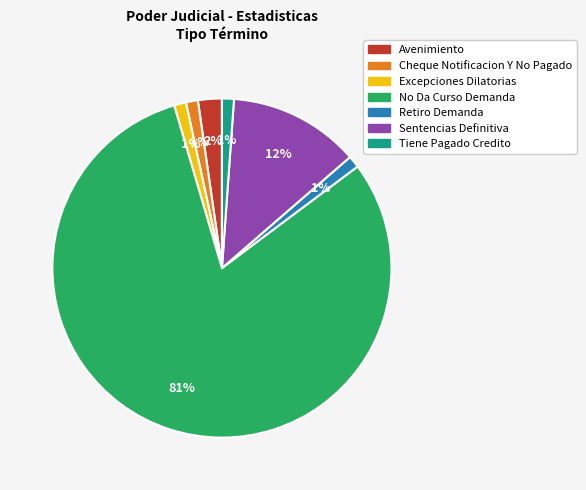

Do Excepciones Dilatorias and Cheque Notificacion Y No Pagado together represent more than half of the pie?

No